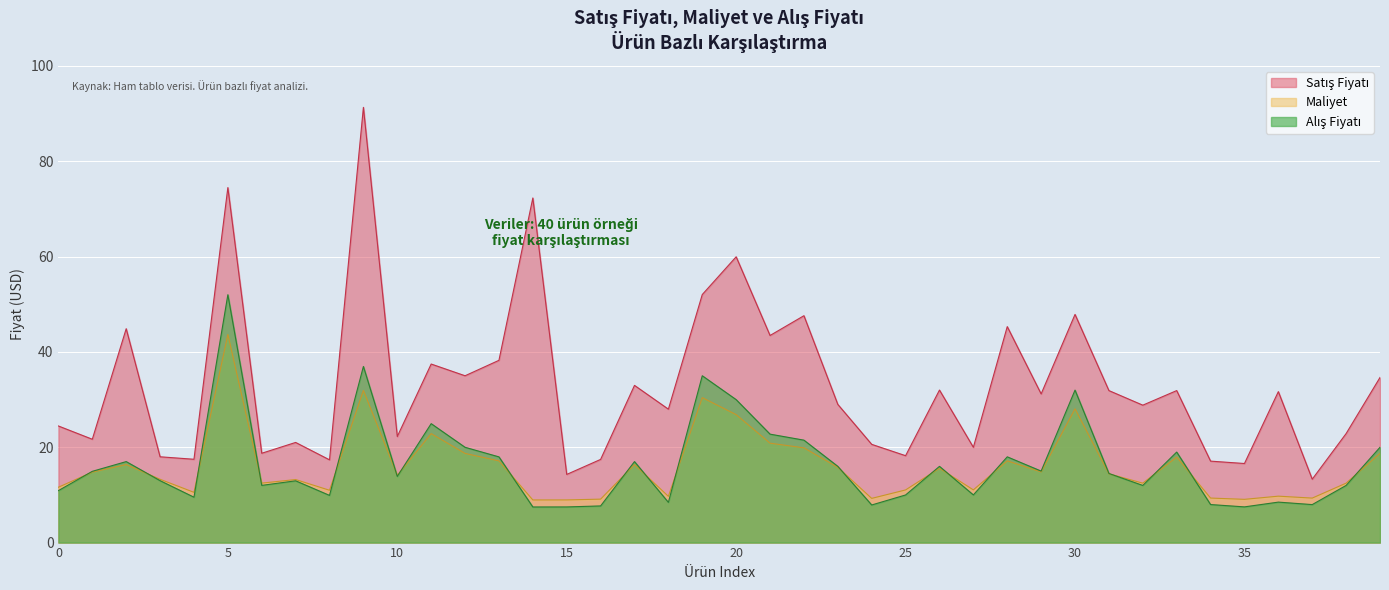

The Alış Fiyatı series shows 5.1 at 1. True or false?

False